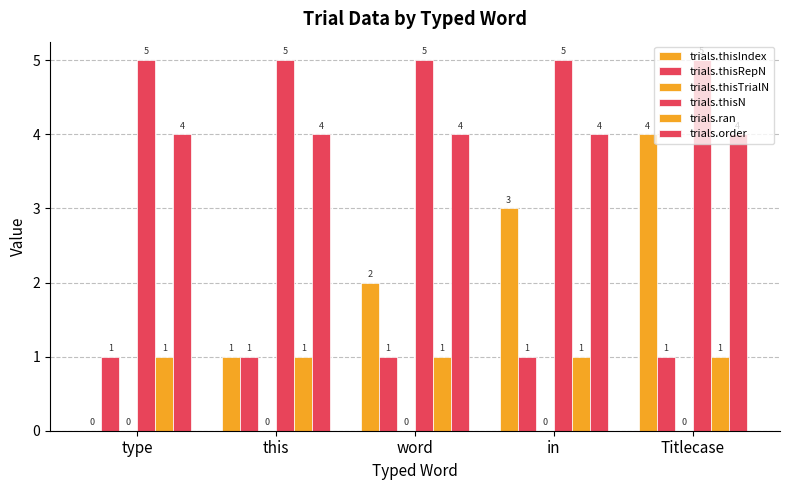

Does the chart contain stacked bars?

No